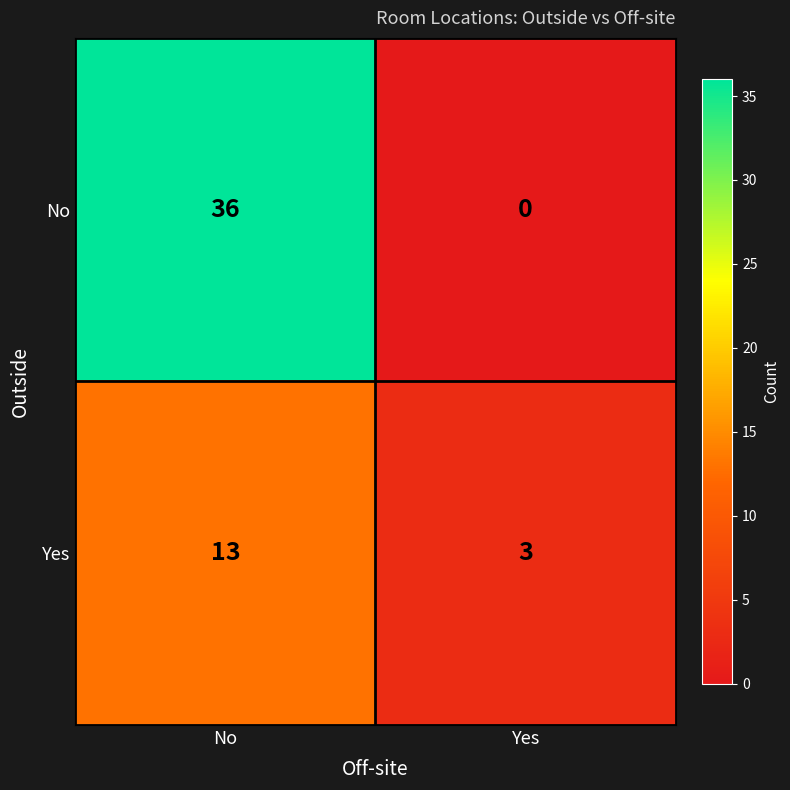

The value of Yes at No is 13. True or false?

True